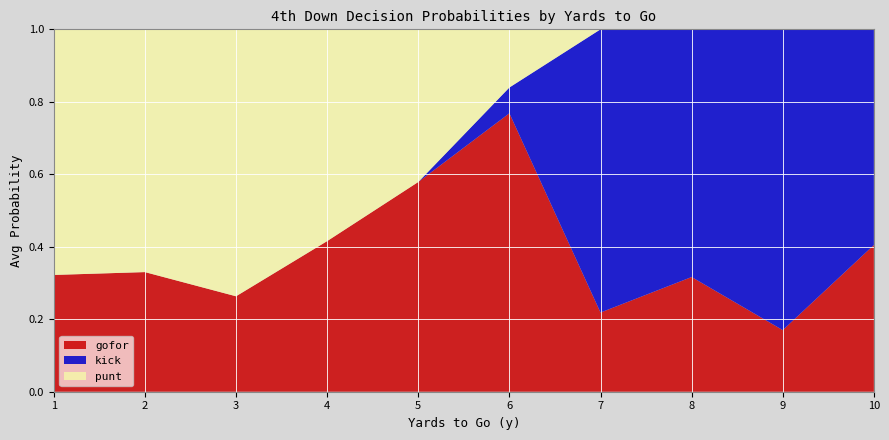

What is the total value across all series at 2?

1.0